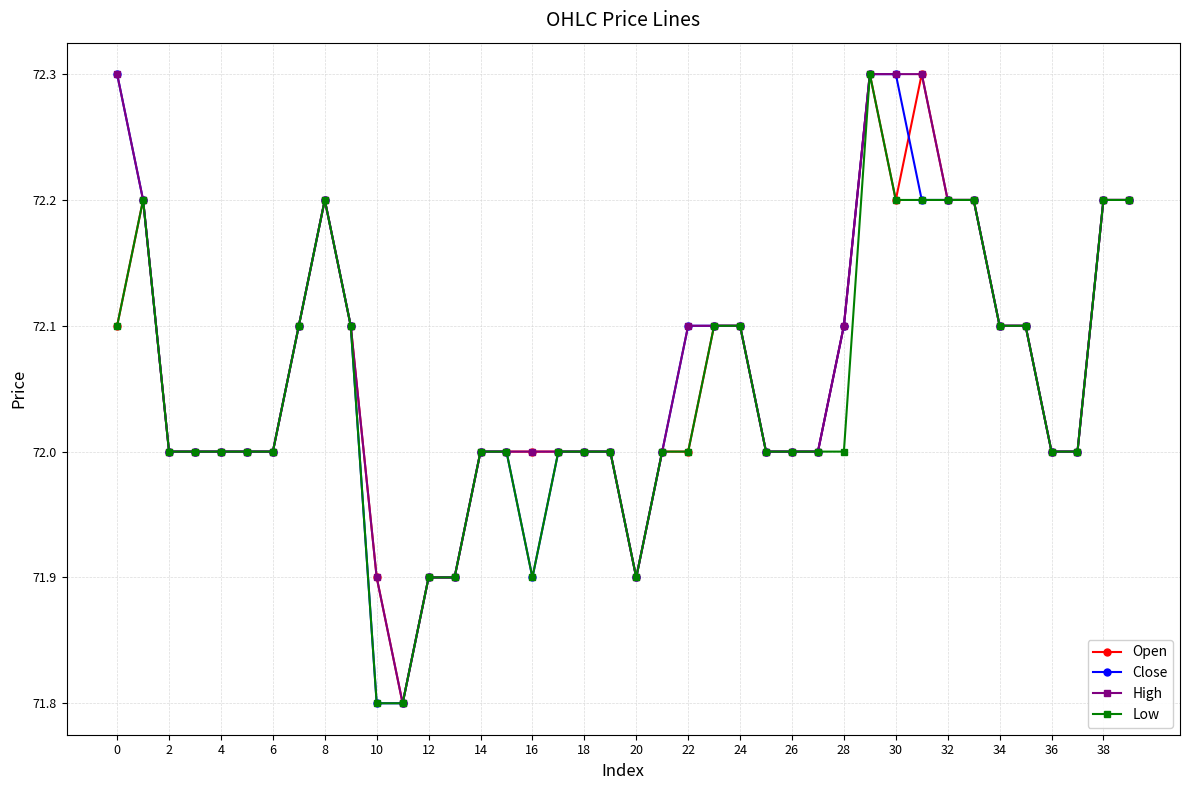

What is the maximum value shown in the chart?

72.3